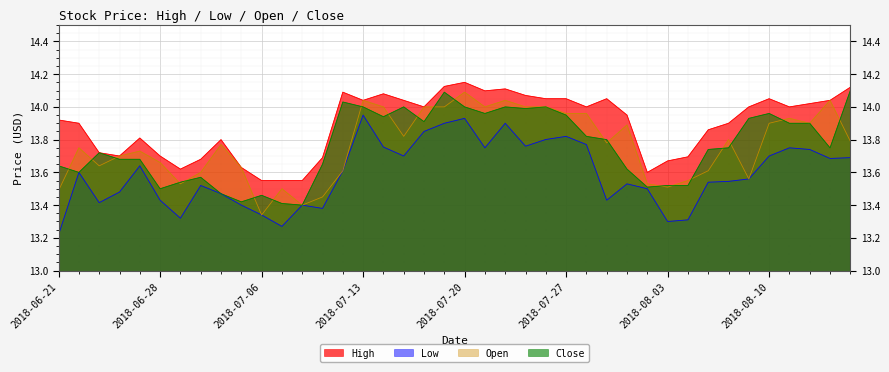

The value of Open at 2018-07-09 is 3.5. True or false?

False